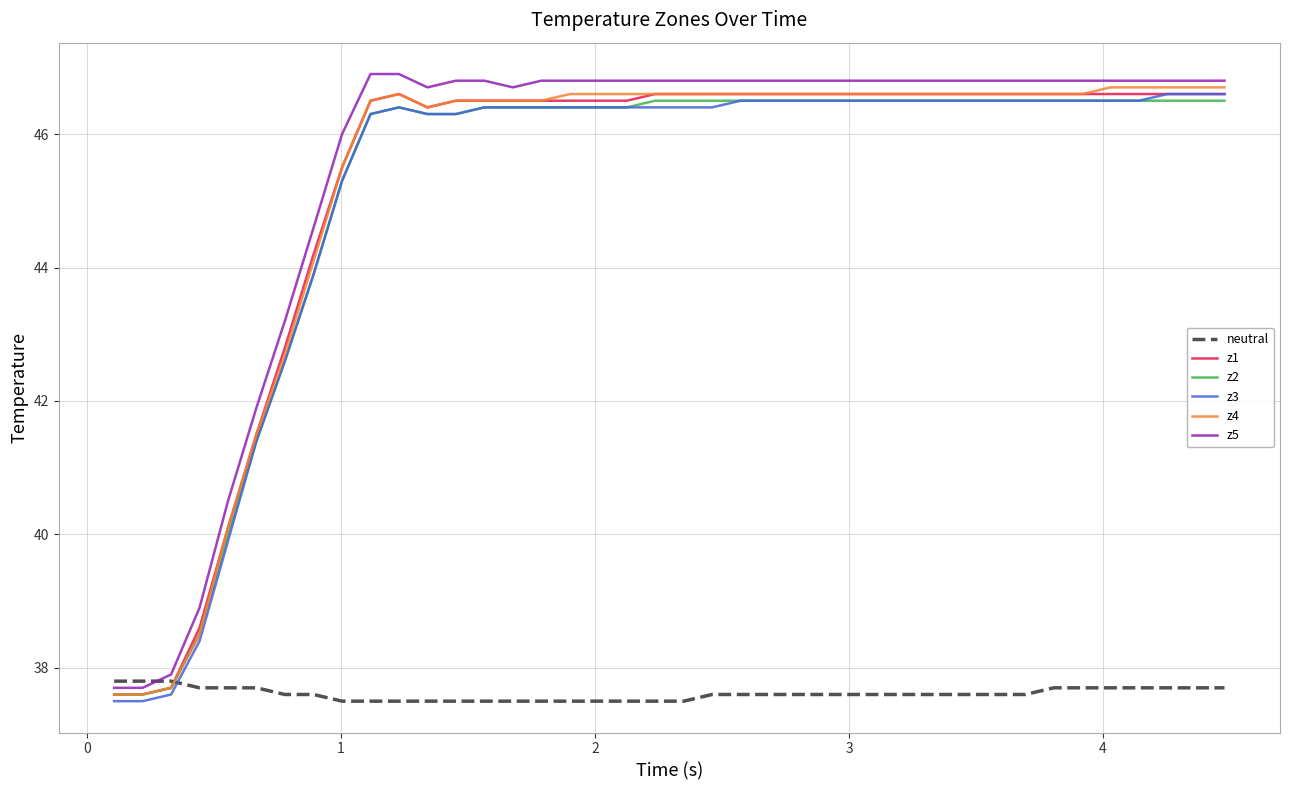

What is the minimum value shown in the chart?

37.5